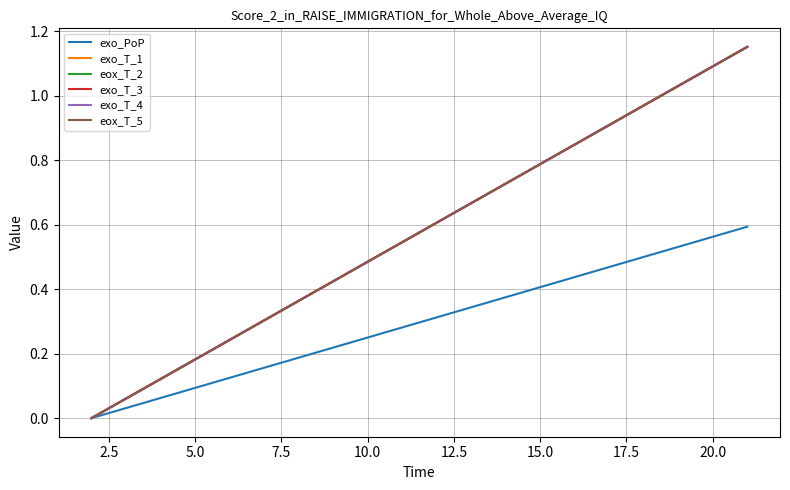

Is this an area chart (filled region under the line)?

No